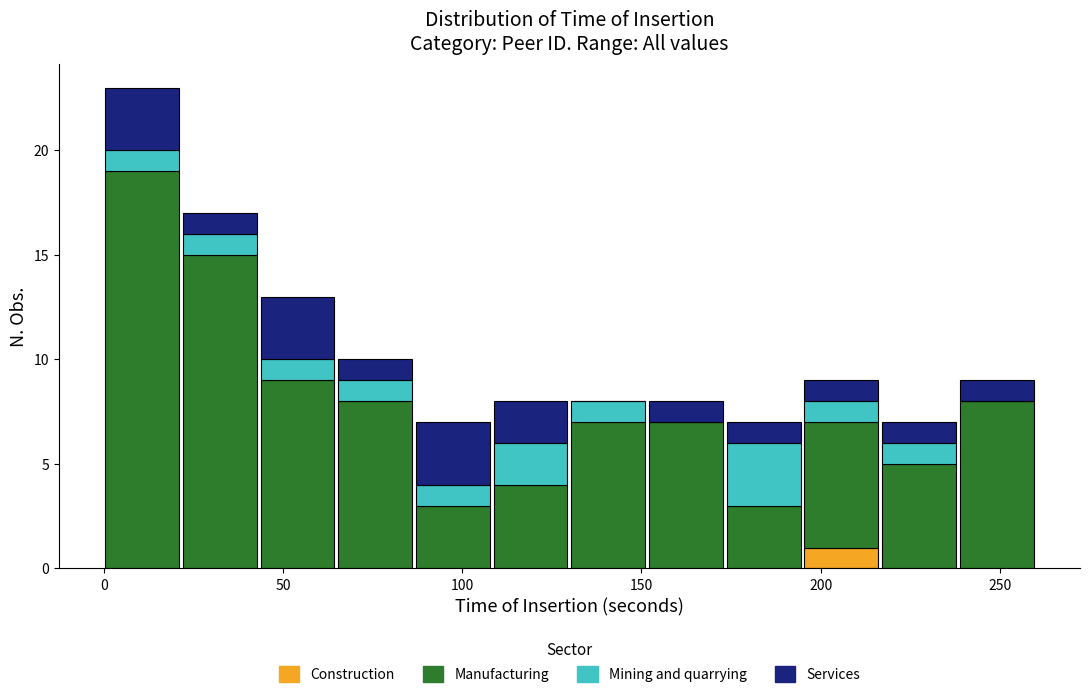

Which range on the x-axis has the tallest stacked bar (by total height)?

0 to 20